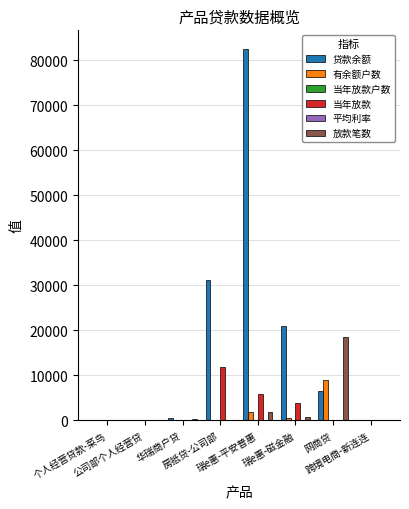

What is the maximum value shown in the chart?

82502.0